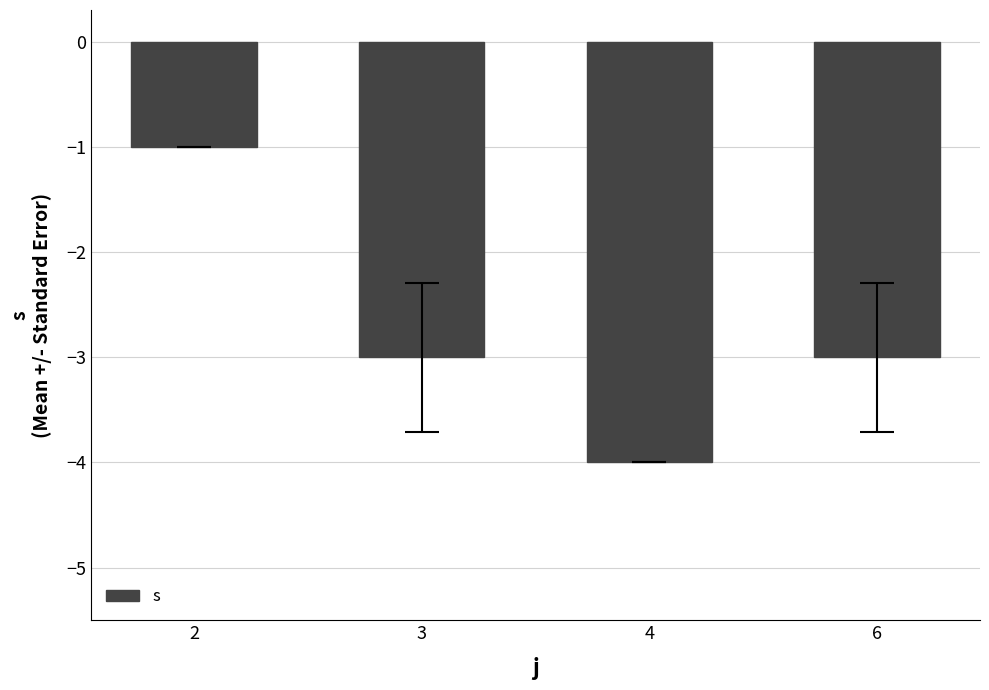

What is the greatest value displayed?

-1